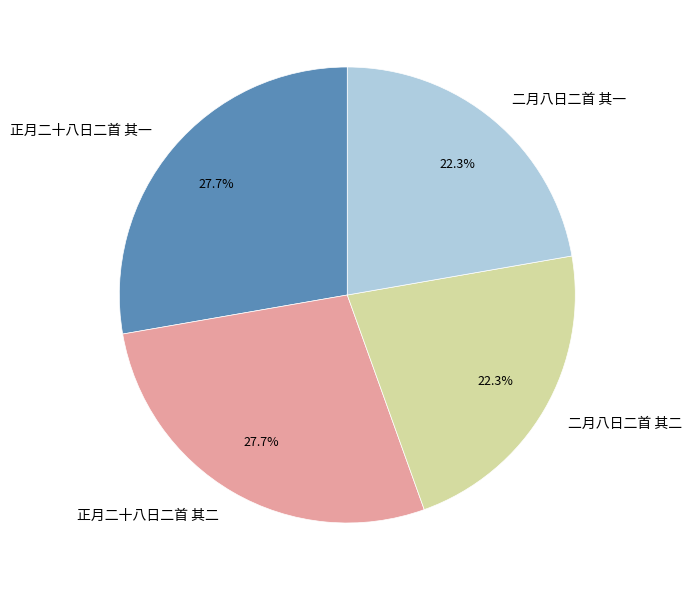

Count the number of slices in the pie.

4